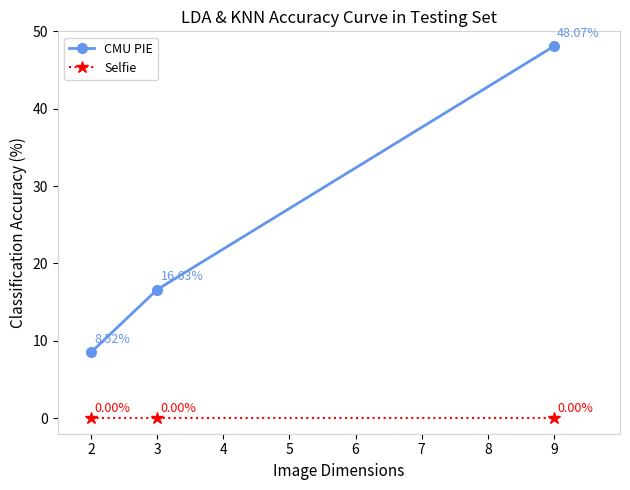

Does the chart have visible grid lines?

No